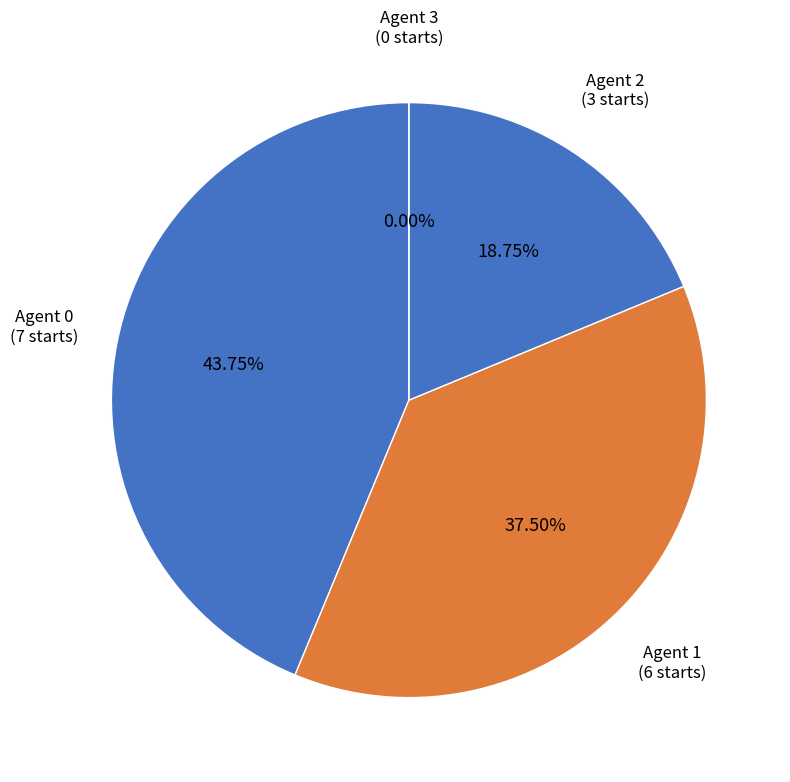

How many slices are in this pie chart?

4